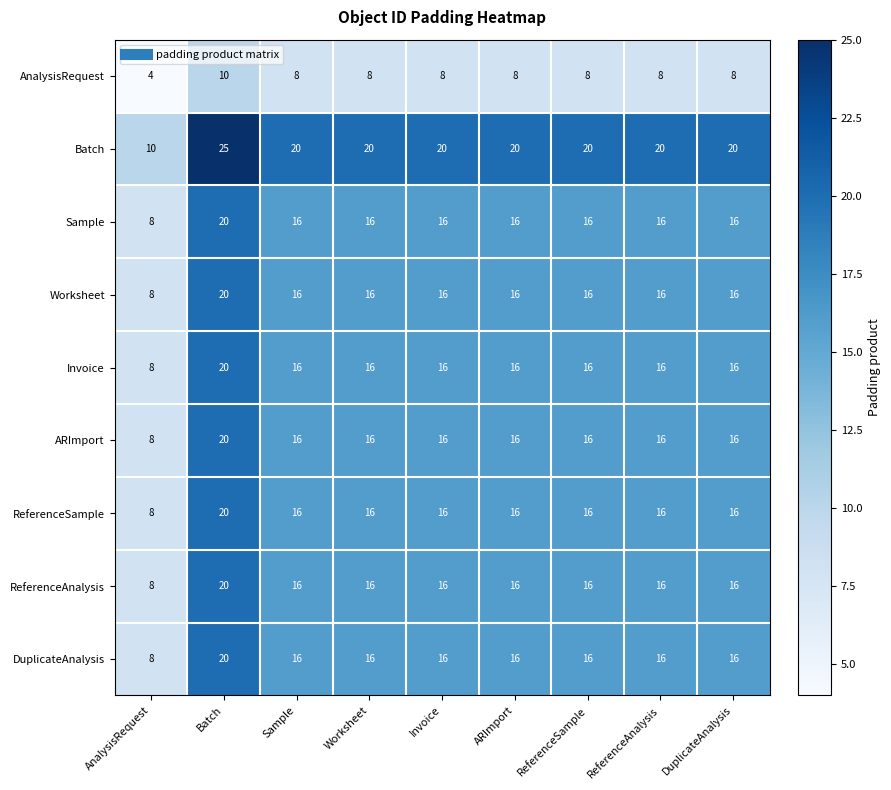

What is the spread (max minus min) of values at ReferenceAnalysis?

12